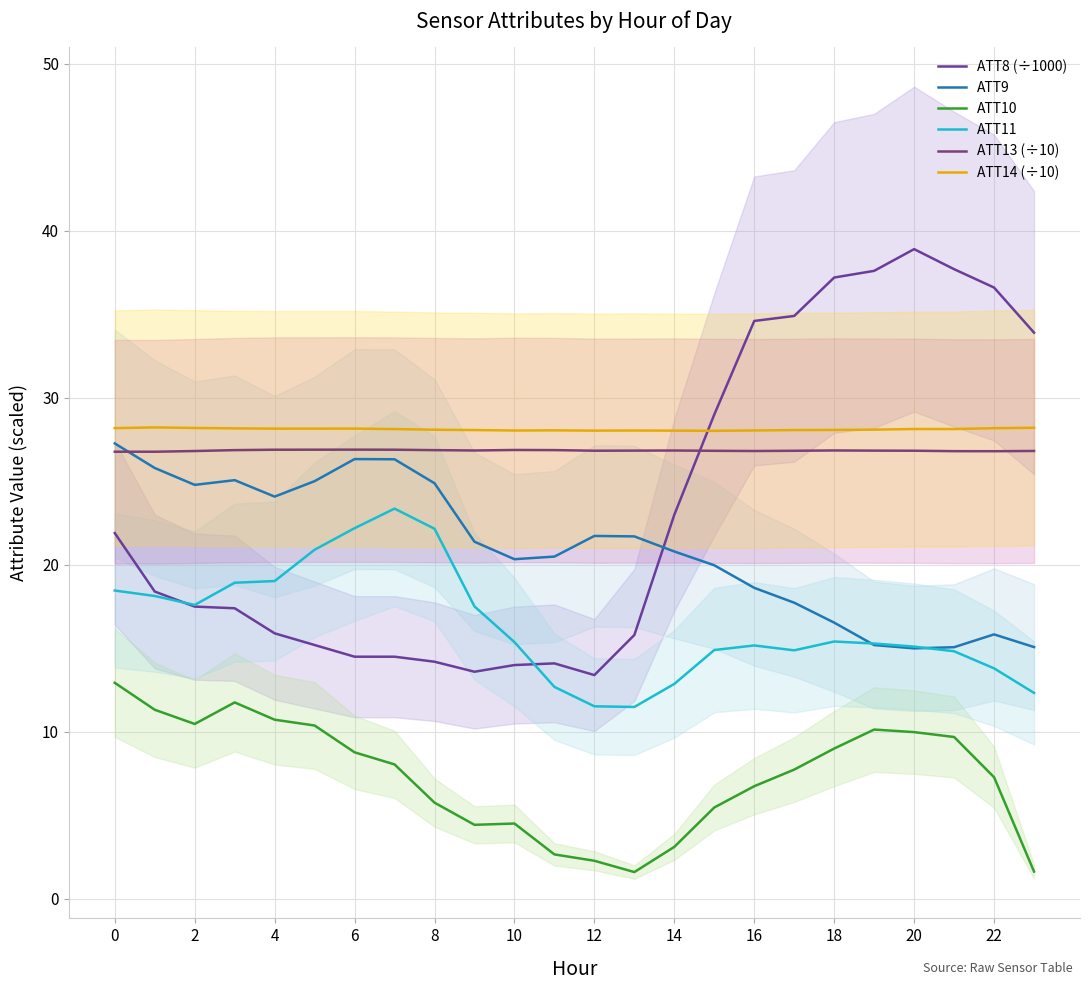

Which series ends up on top after the final intersection of ATT8 (÷1000) and ATT9?

ATT8 (÷1000)